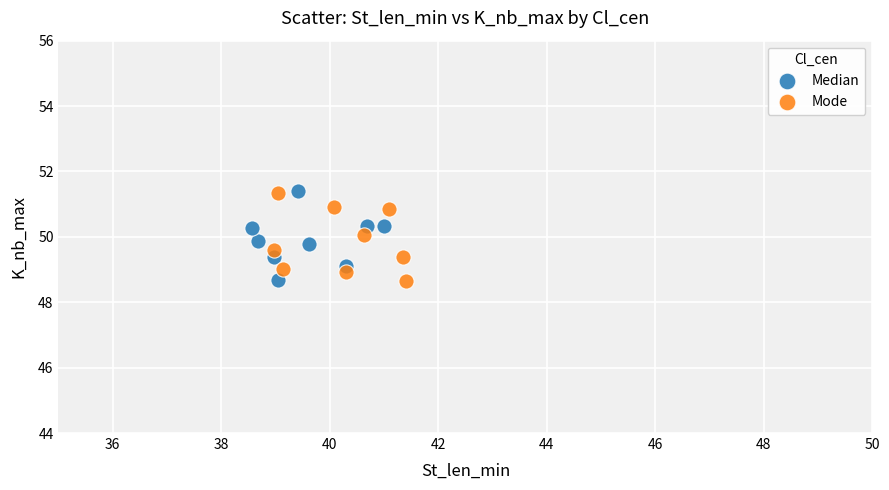

What are all the series names shown in the legend?

Median, Mode